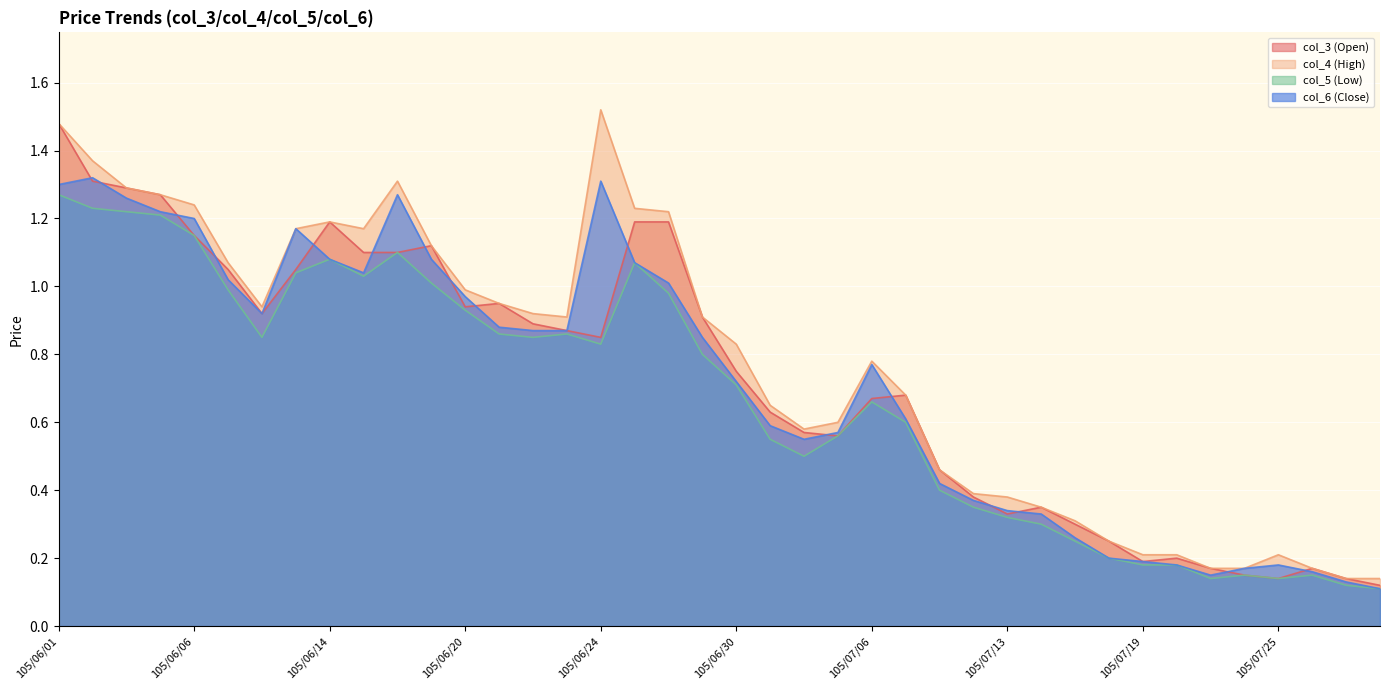

Which category has the lowest value across all series?

105/07/28